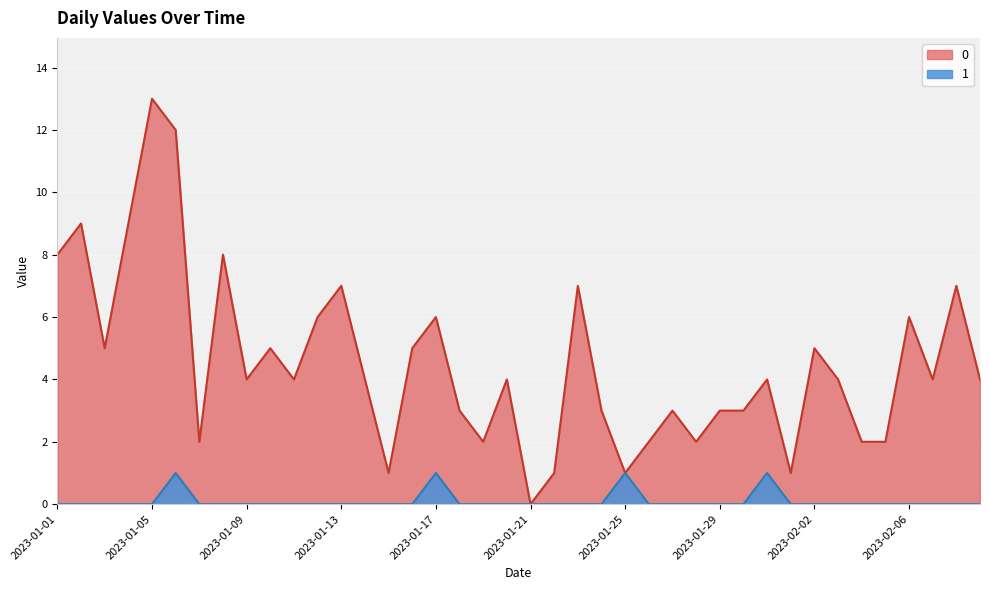

How many positive values does the 0 series have?

39